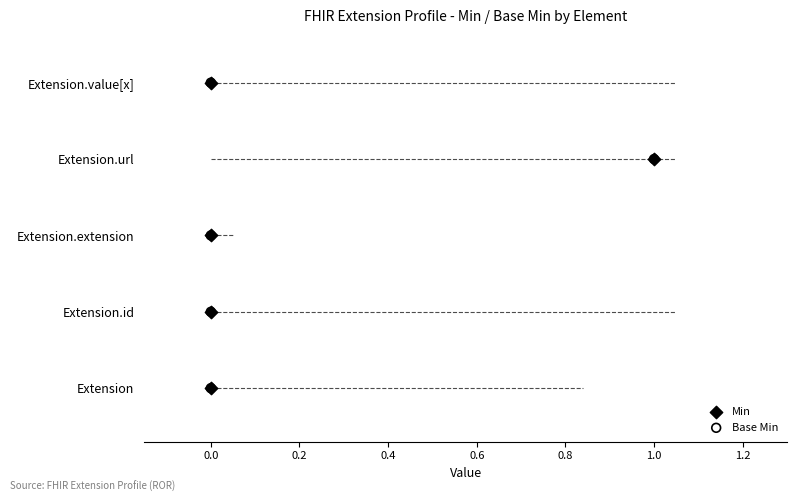

Which series has the largest Y range (max minus min)?

Min